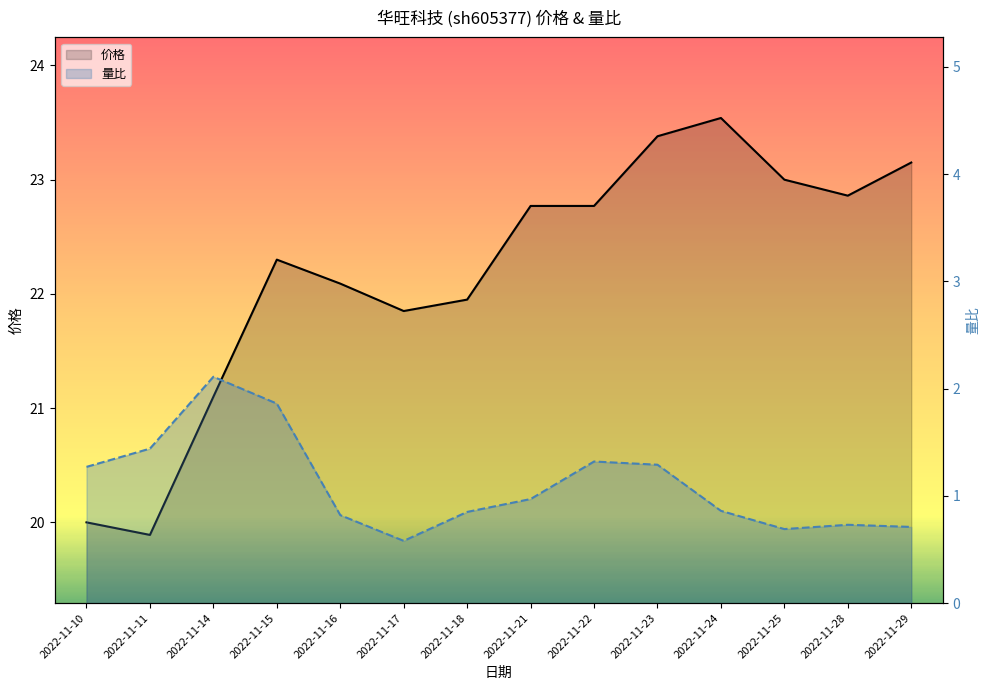

True or false: 价格 has a value of 22.8 at 2022-11-21.

True